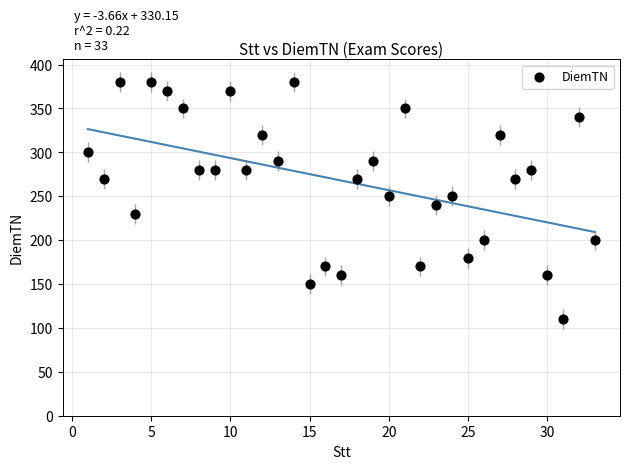

What is the range of Y values (max minus min)?

270